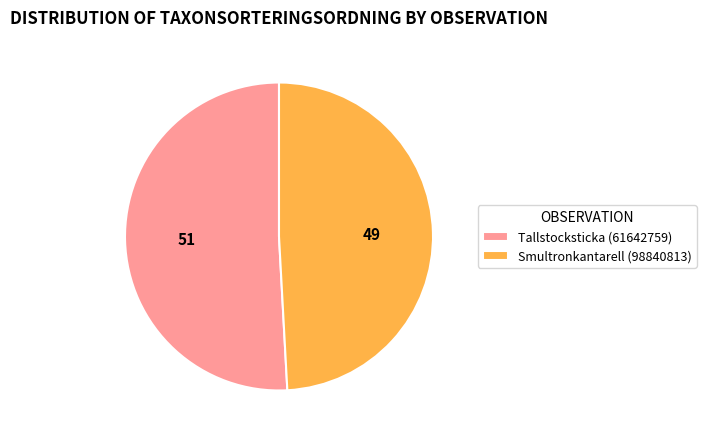

Combined, do Tallstocksticka (61642759) and Smultronkantarell (98840813) account for over 50%?

Yes